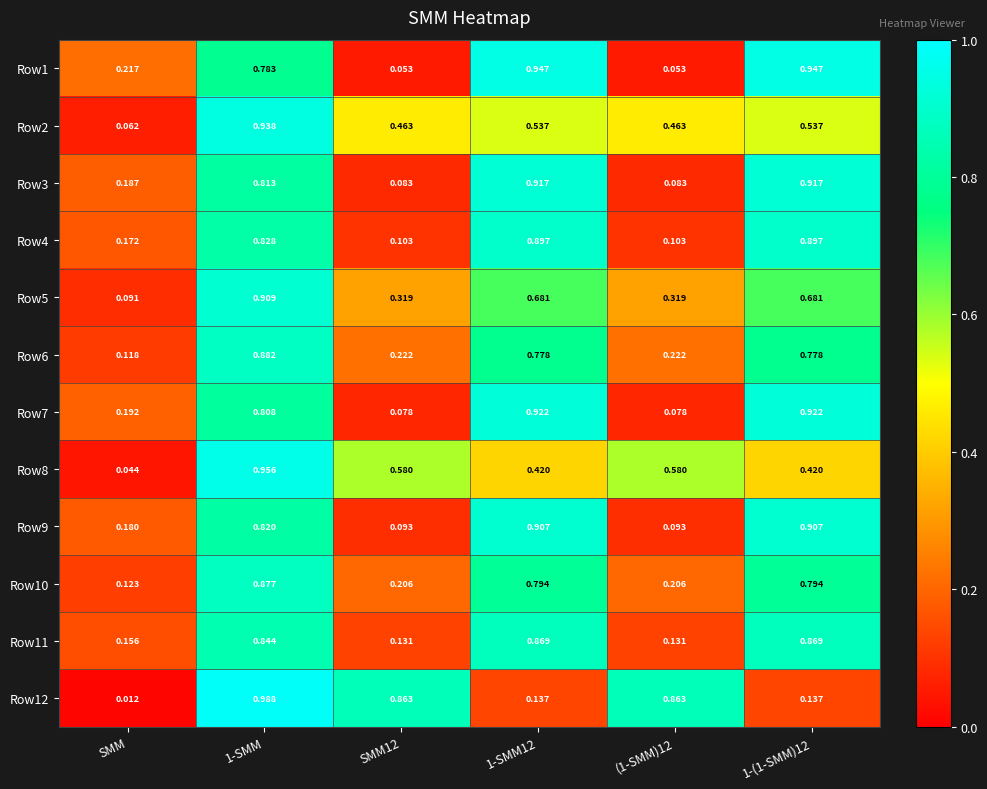

Where is Row2 nearest to the value 0?

SMM